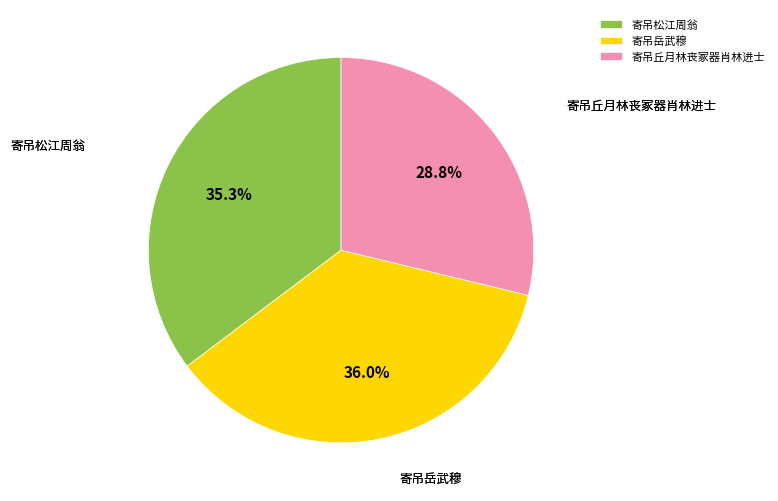

Approximately how many times larger is the value at 寄吊松江周翁 compared to 寄吊岳武穆?

1.0